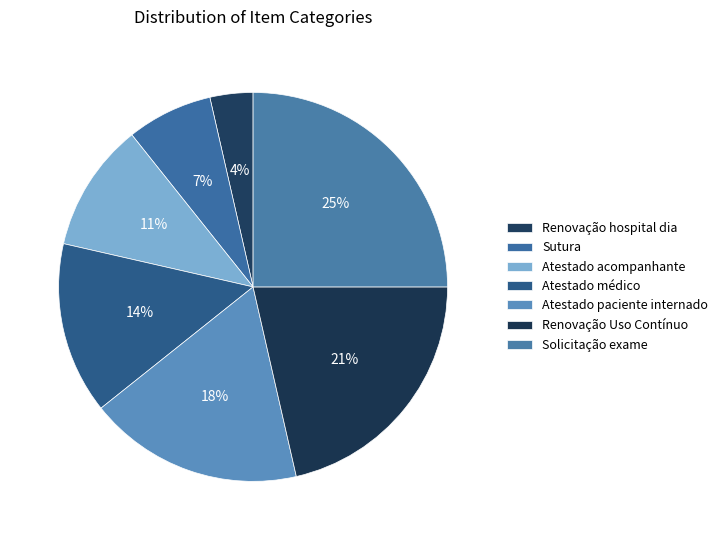

To the nearest percent, what is the difference between the largest and smallest slice percentages?

21%